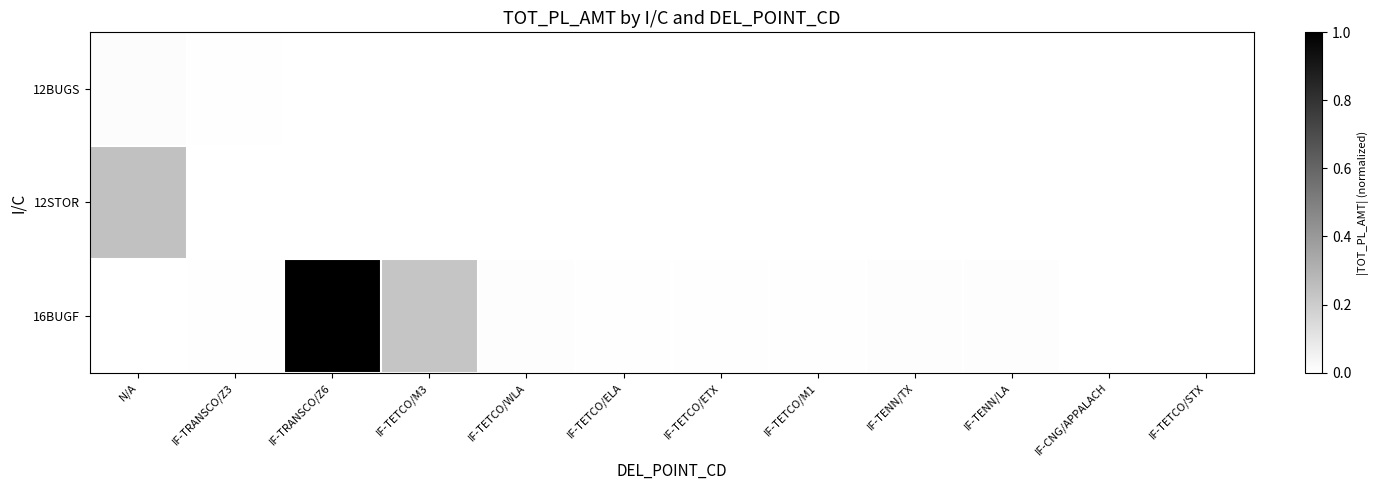

Which series has the largest total across all categories?

16BUGF